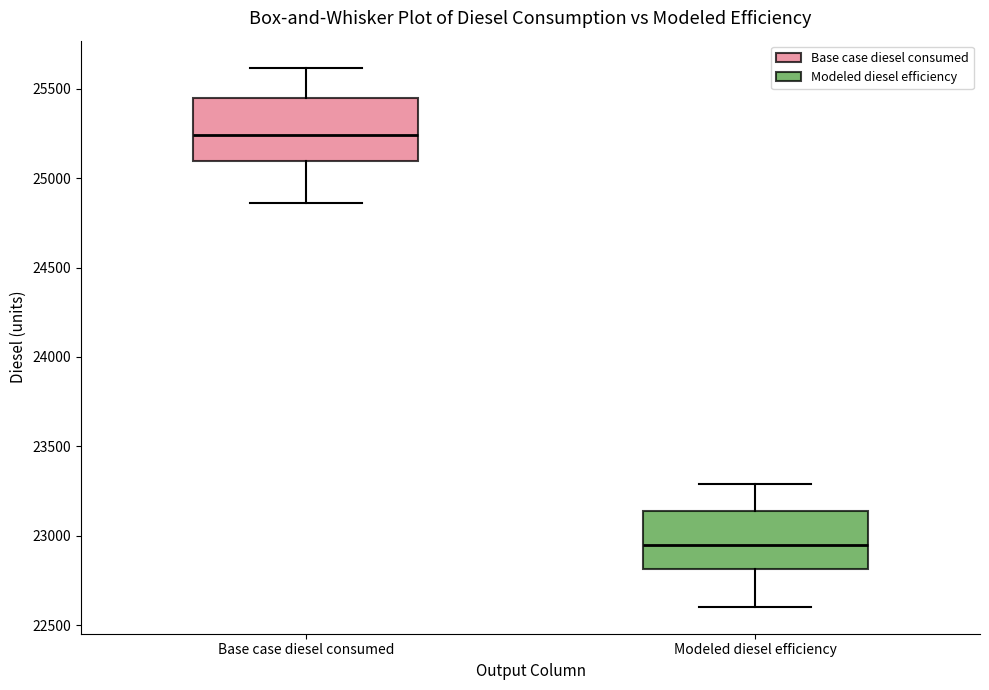

Where does the median line of the box for Base case diesel consumed sit on the y-axis? The values are not printed on the chart, so give them approximately, as read against the axis.

25250